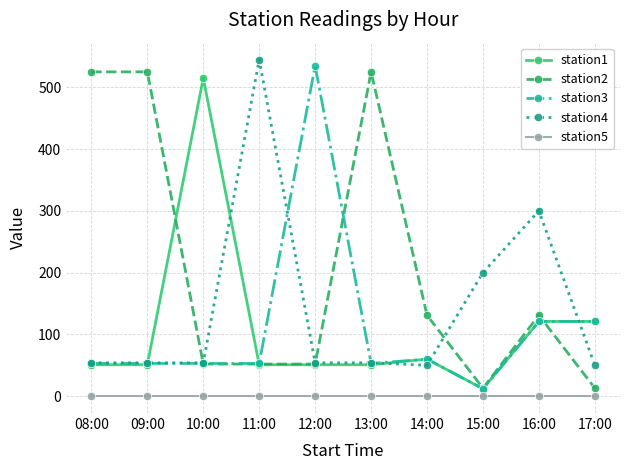

True or false: station4 has a value of 300 at 16:00.

True